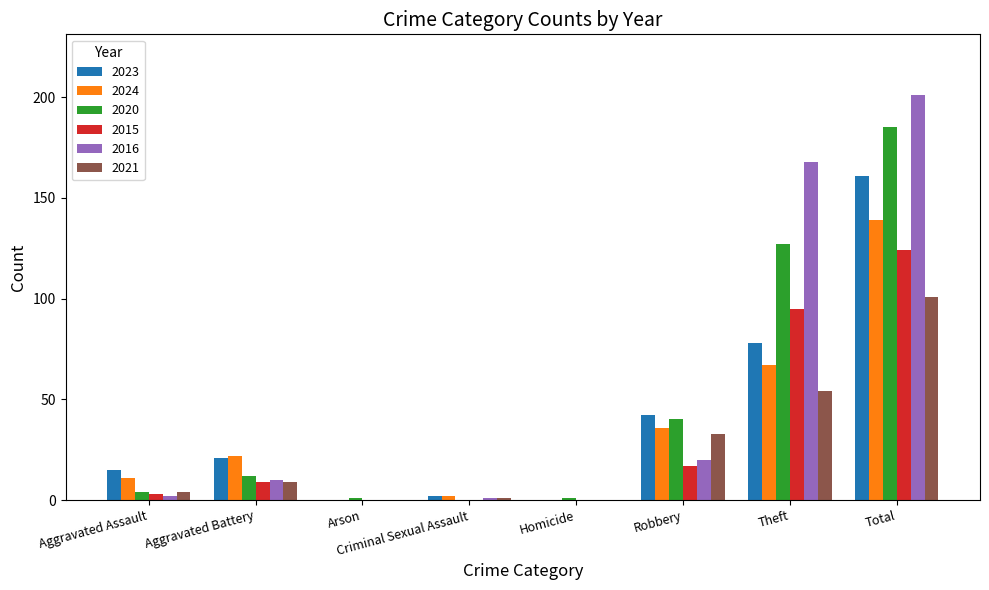

Are the bars horizontal?

No